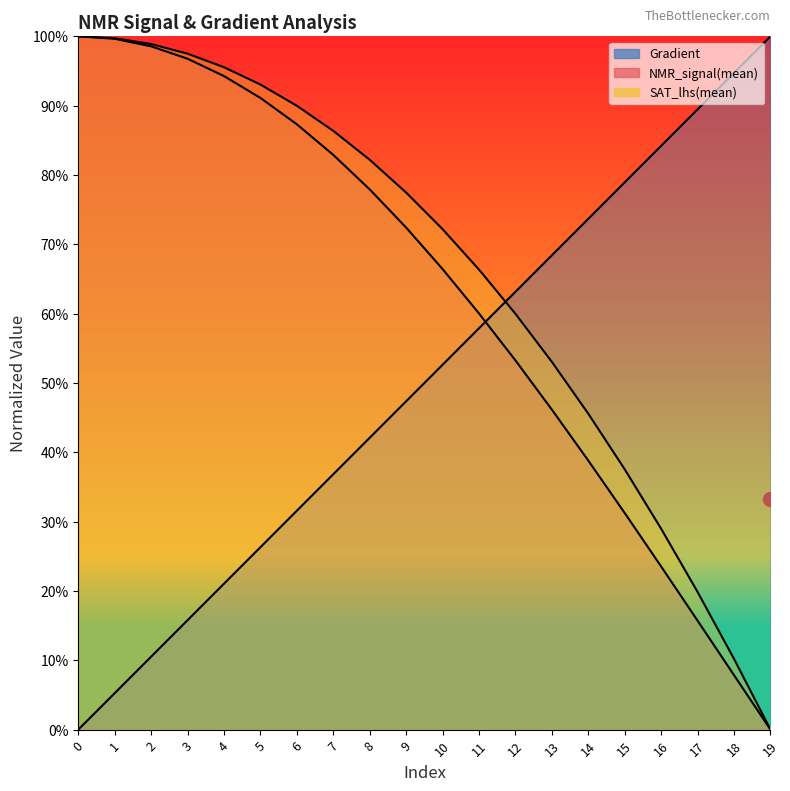

What is the spread (max minus min) of values at 13?

0.2